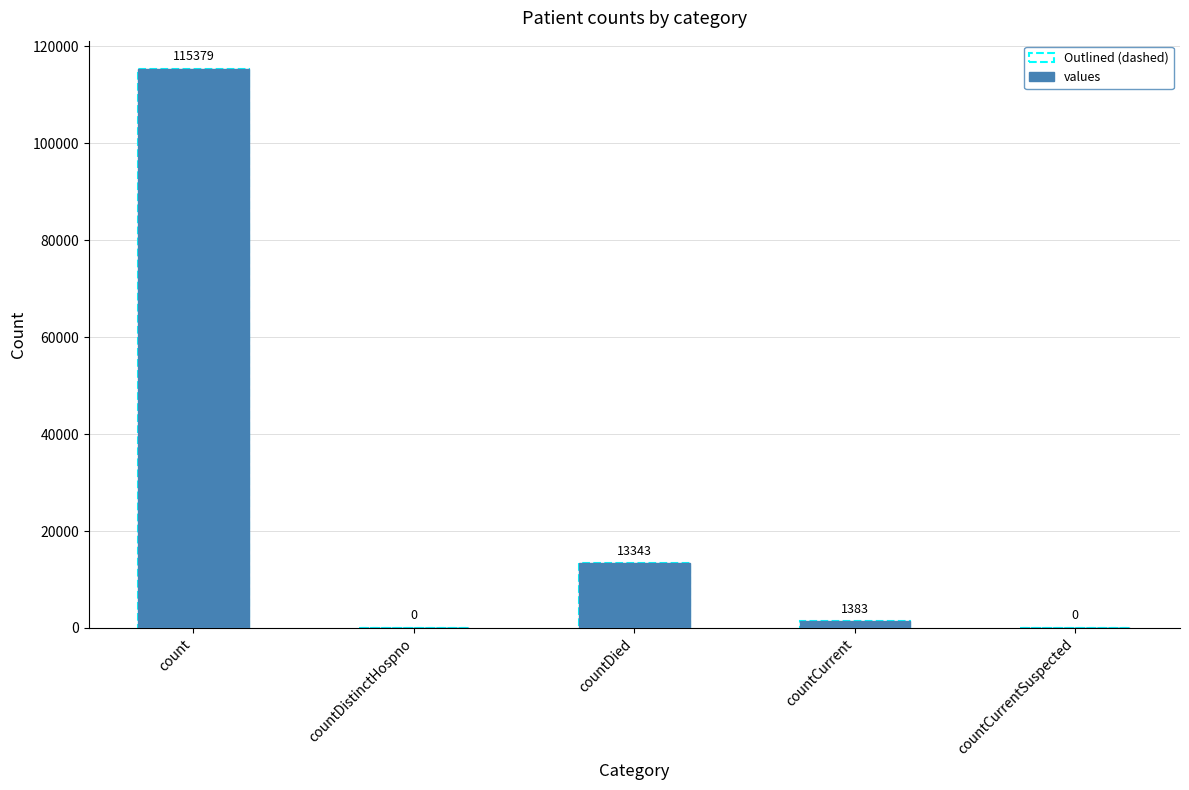

The value at countCurrentSuspected is 0. True or false?

True